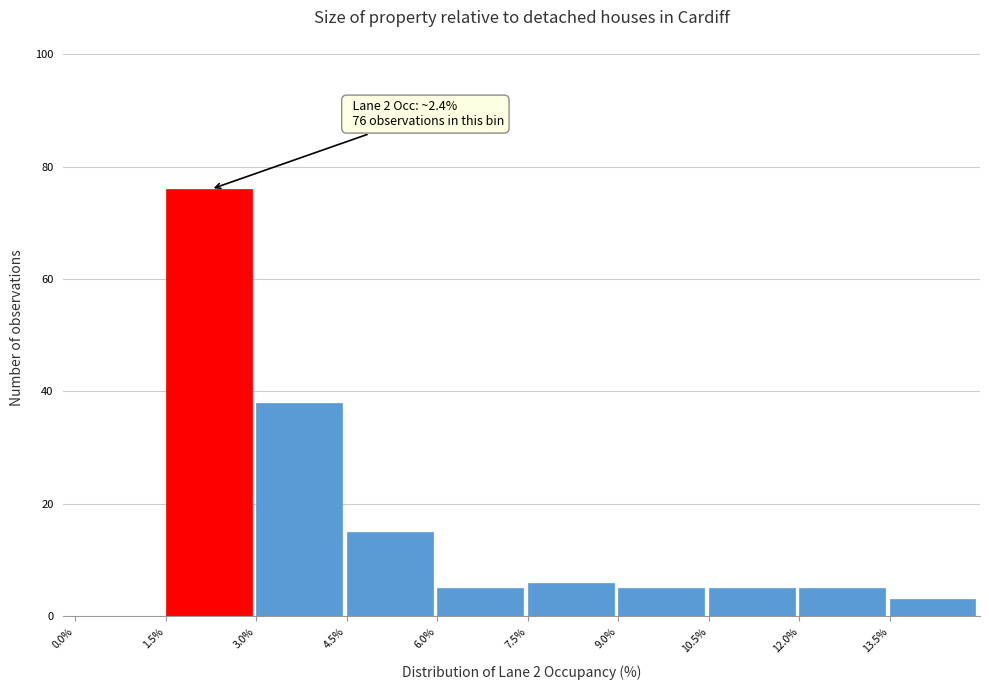

Which range on the x-axis has the tallest bar?

1.5 to 3.0